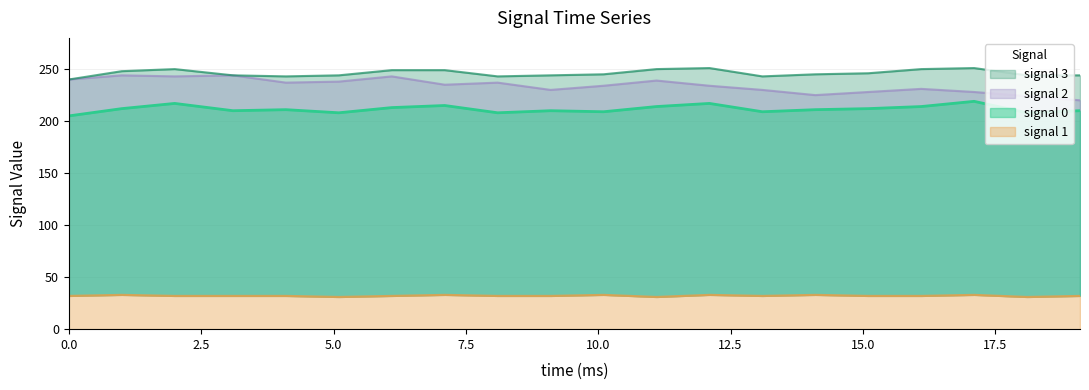

True or false: signal 3 and signal 2 intersect in this chart.

False